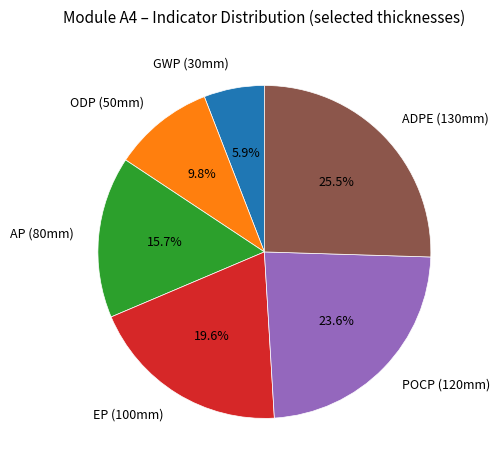

To the nearest percent, what percentage of the pie is GWP (30mm)?

6%